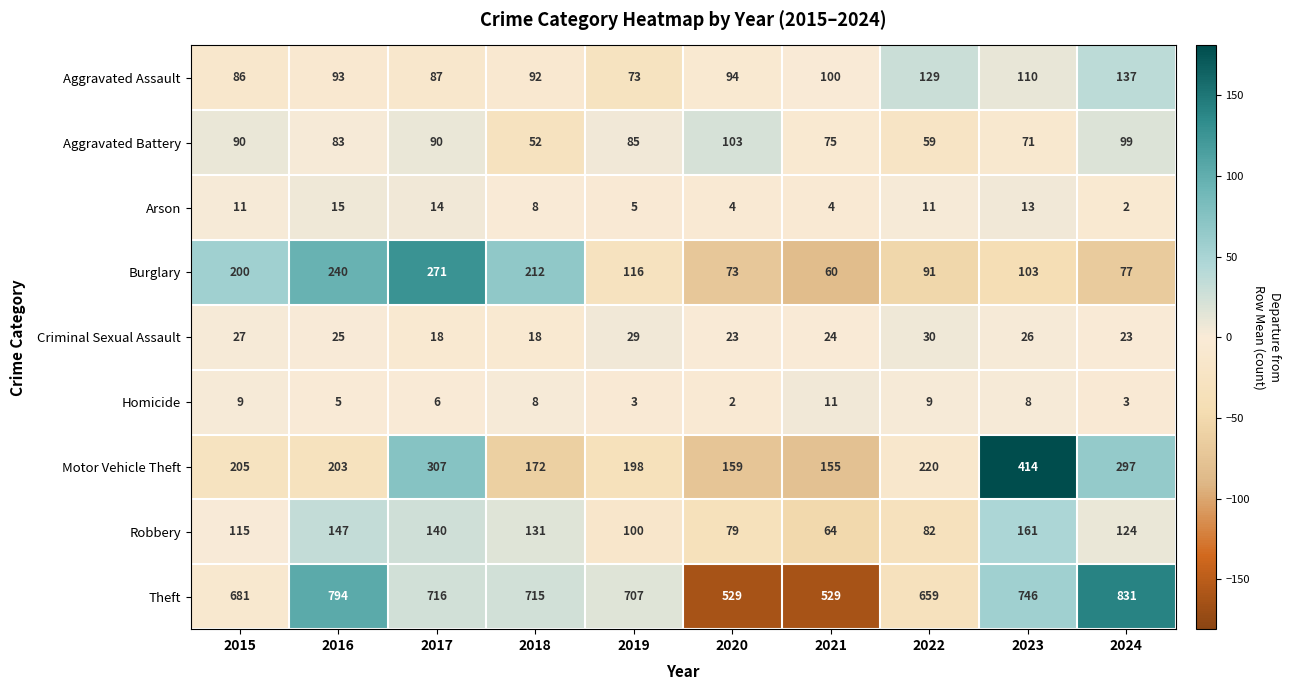

Which category has the highest value across all series?

2024